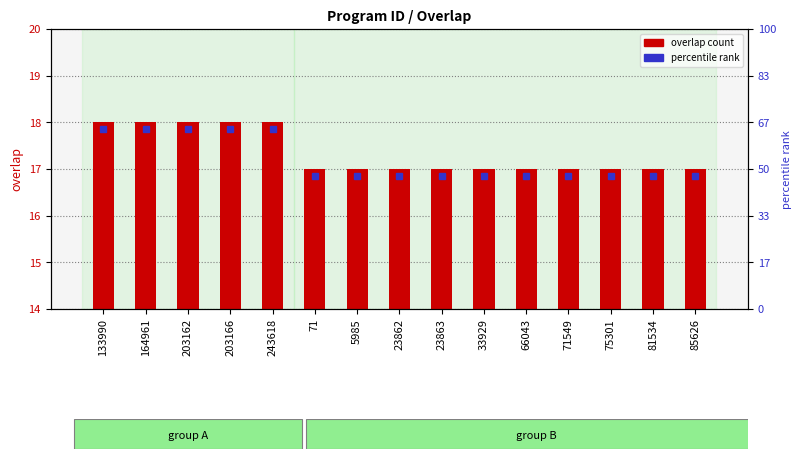

Reading left to right, what are all the values shown in this chart?

133990=18	164961=18	203162=18	203166=18	243618=18	71=17	5985=17	23862=17	23863=17	33929=17	66043=17	71549=17	75301=17	81534=17	85626=17